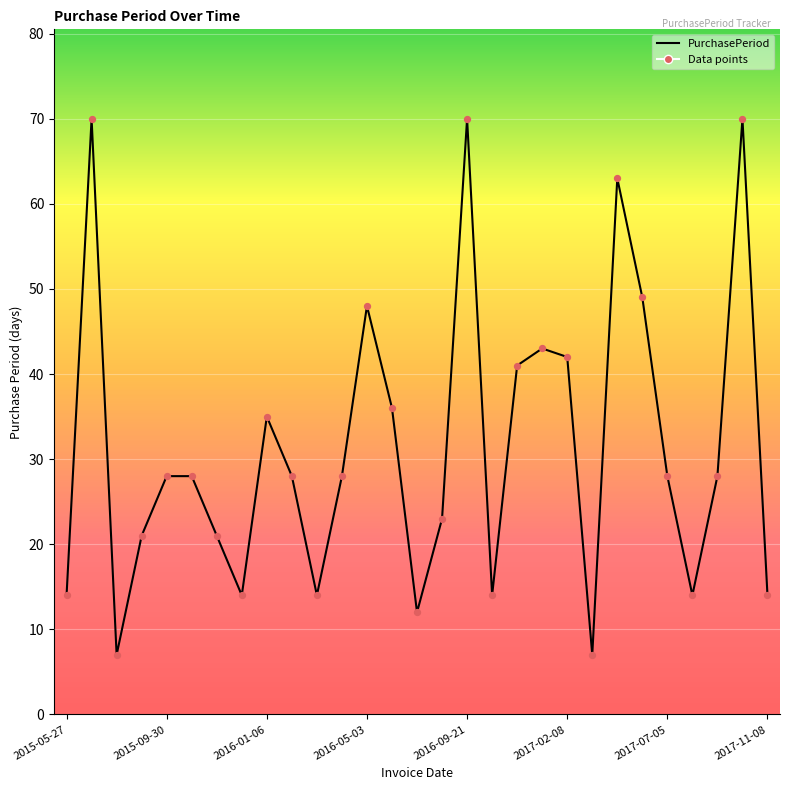

What is the smallest value displayed?

7